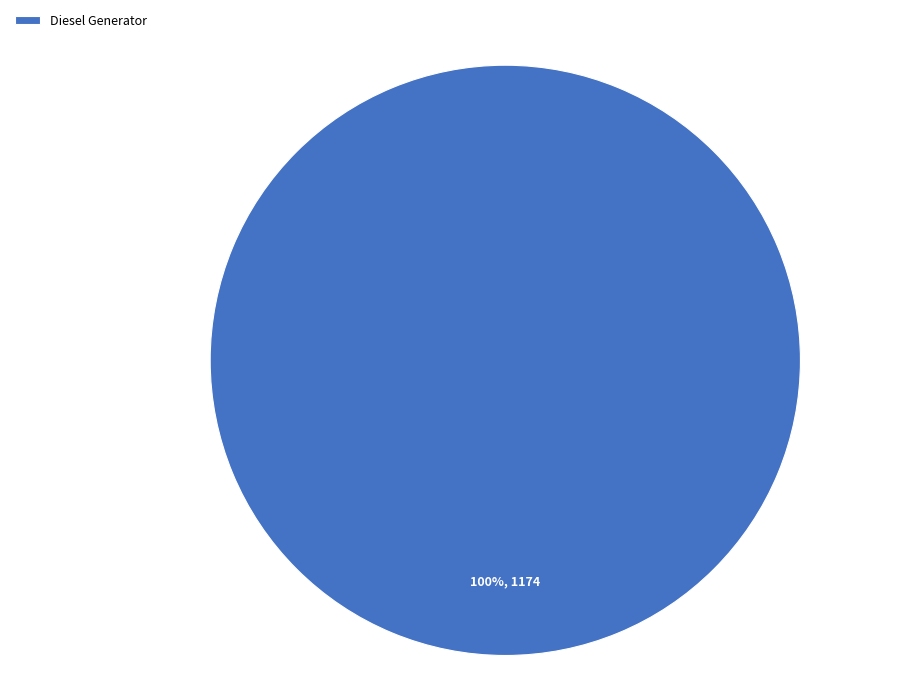

Rank the categories by value from lowest to highest.

Diesel Generator